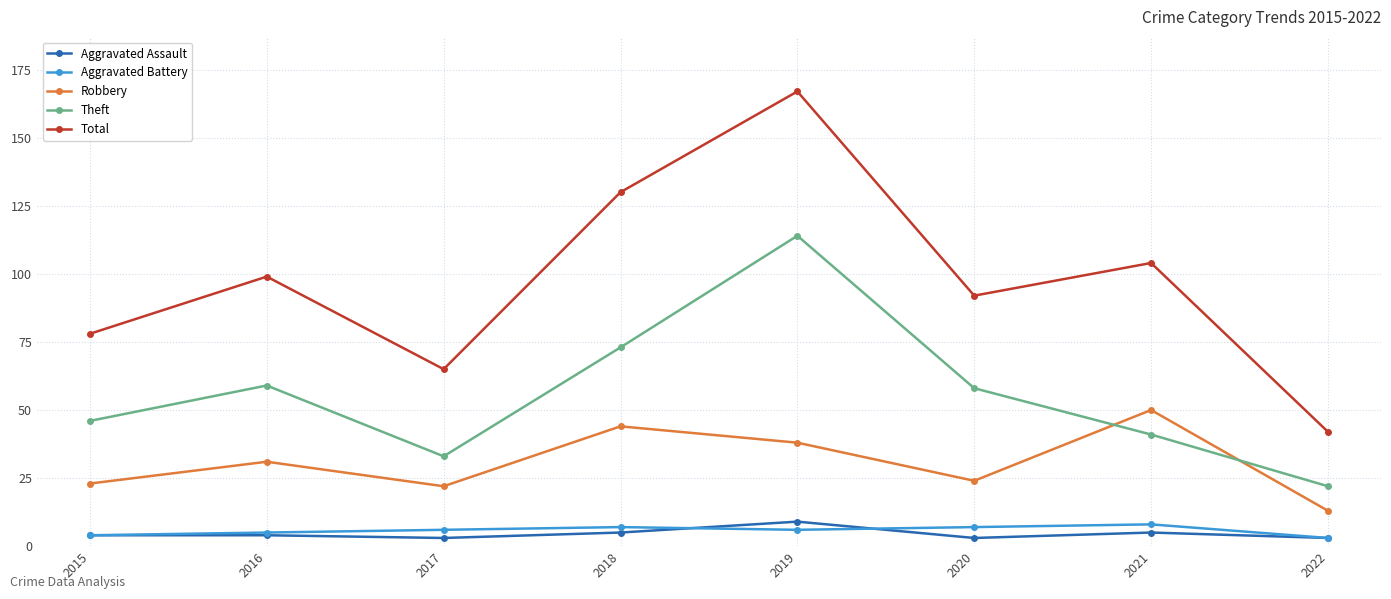

What is the difference between the maximum and minimum values in the Robbery series?

37